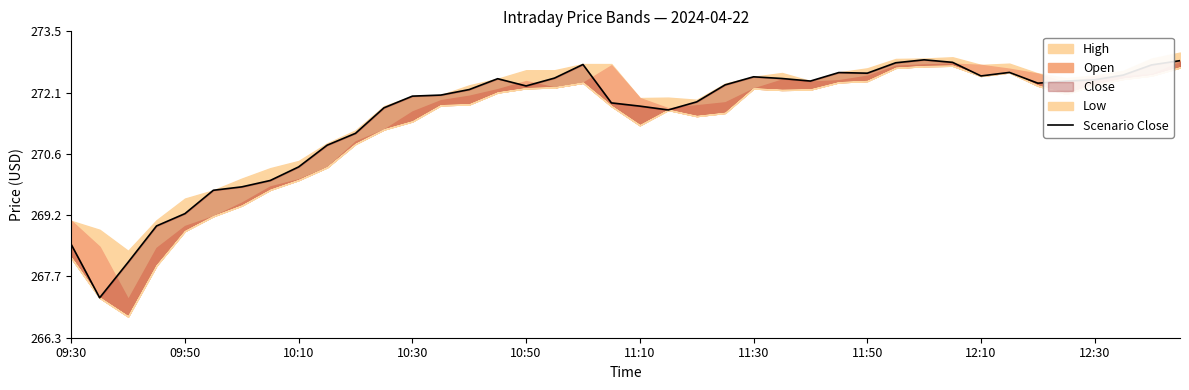

Read the value at 17.

272.4